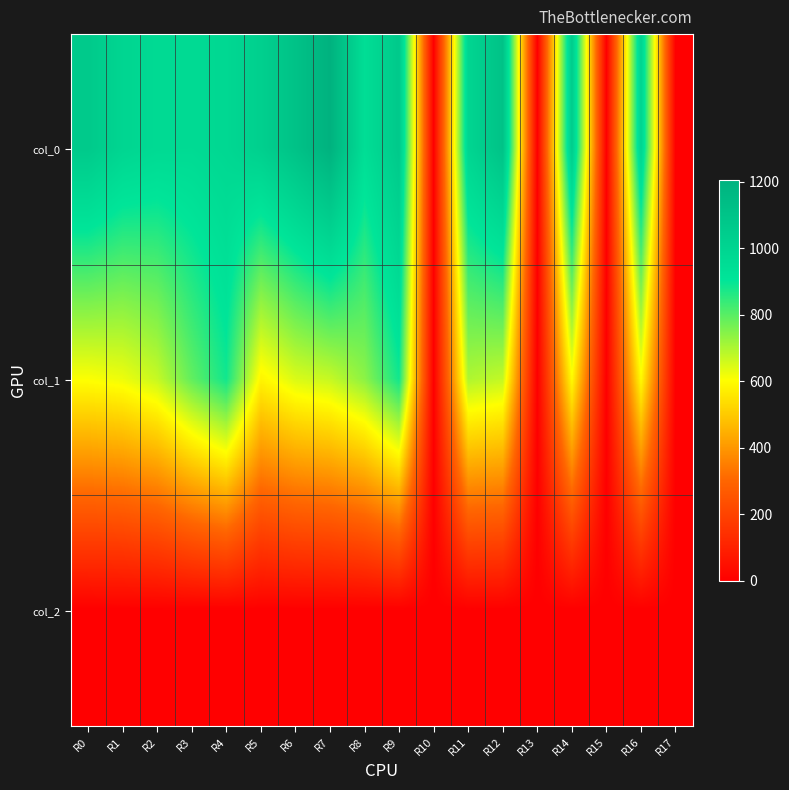

List the series in order of their overall mean, highest first.

col_0, col_1, col_2